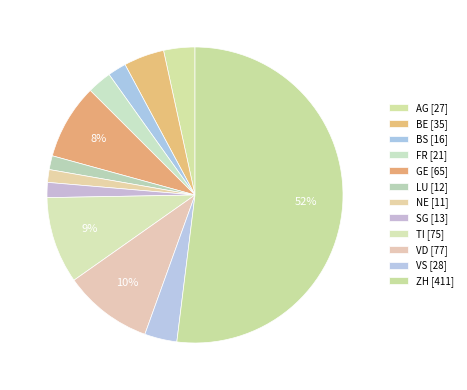

The GE slice represents 1% of the pie. True or false?

False